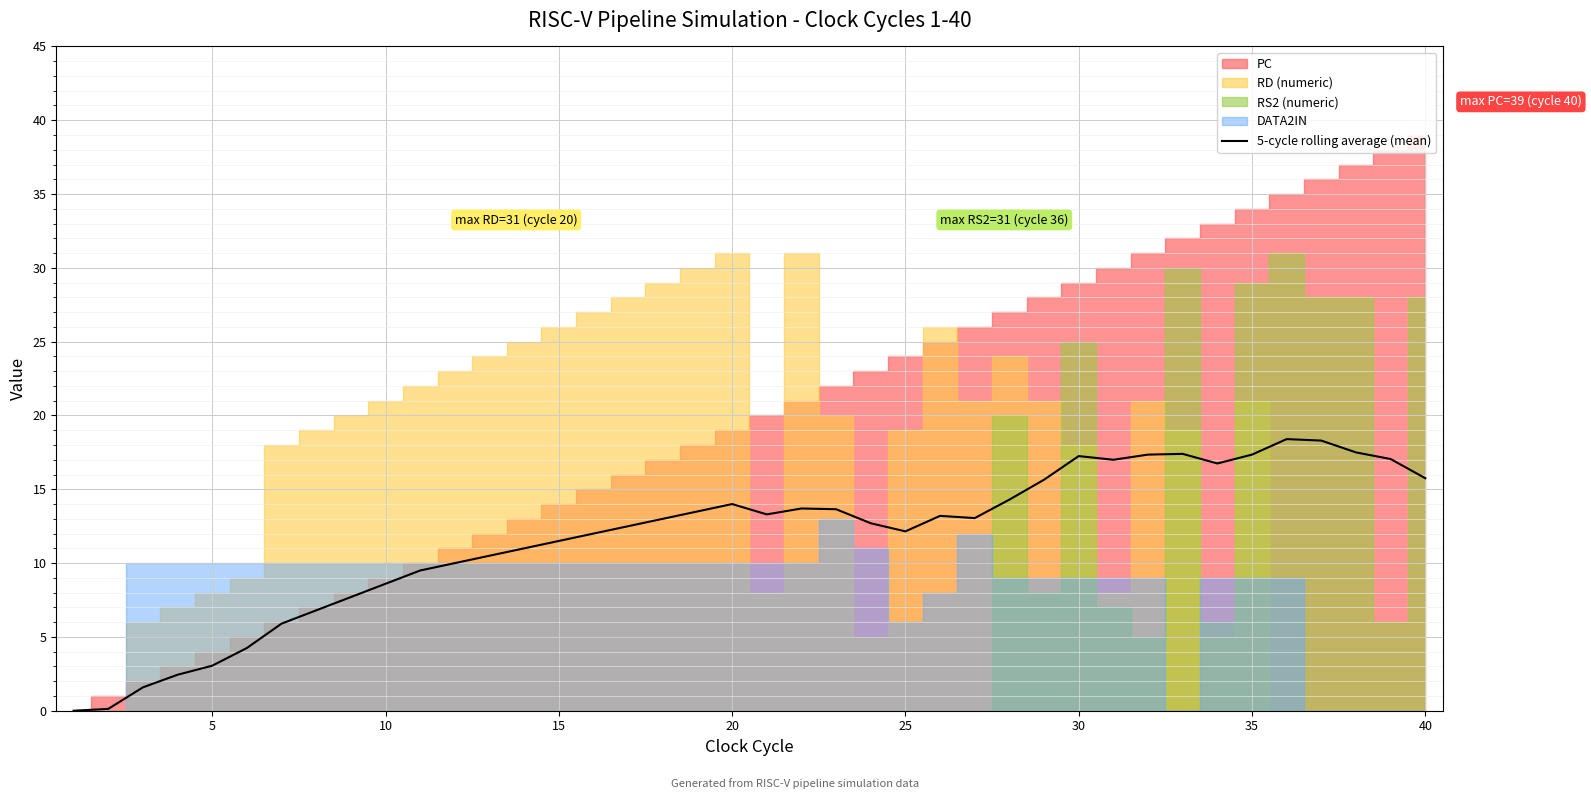

Reading left to right, list all the values displayed in this chart.

0.0	0.1	1.6	2.4	3.0	4.2	5.9	6.8	7.7	8.6	9.5	10.0	10.5	11.0	11.5	12.0	12.5	13.0	13.5	14.0	13.3	13.7	13.7	12.7	12.2	13.2	13.1	14.3	15.7	17.2	17.0	17.4	17.4	16.8	17.4	18.4	18.3	17.5	17.1	15.8